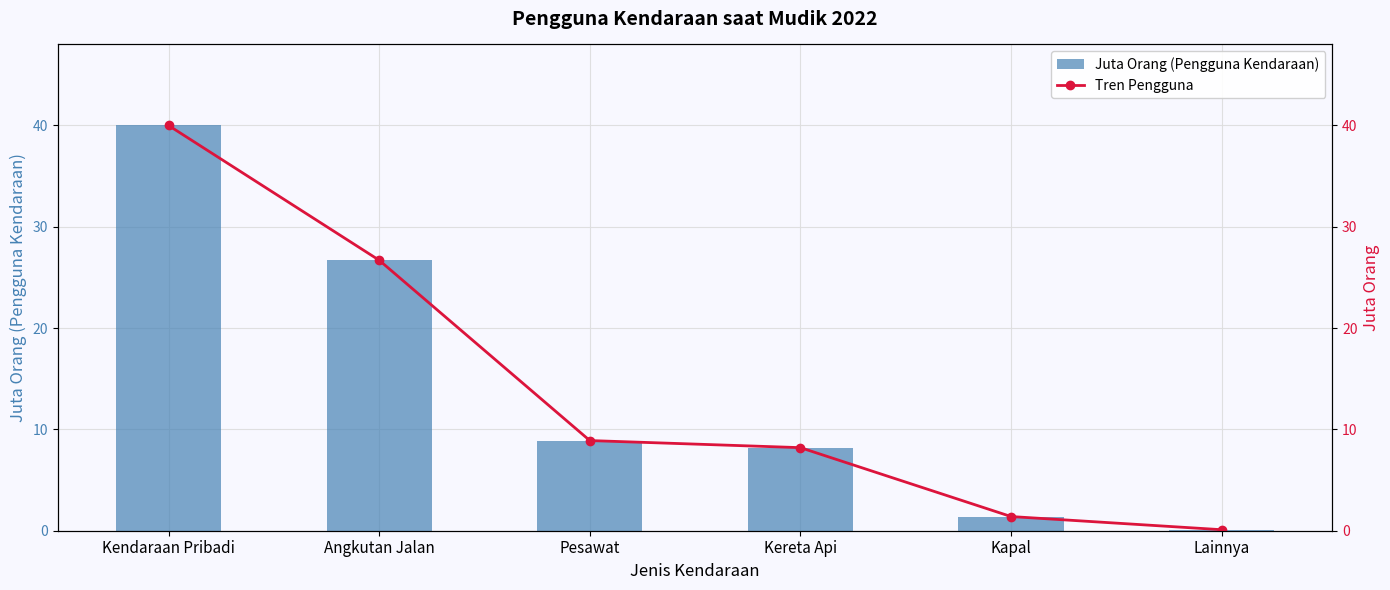

What are all the series names shown in the legend?

Juta Orang (Pengguna Kendaraan), Tren Pengguna